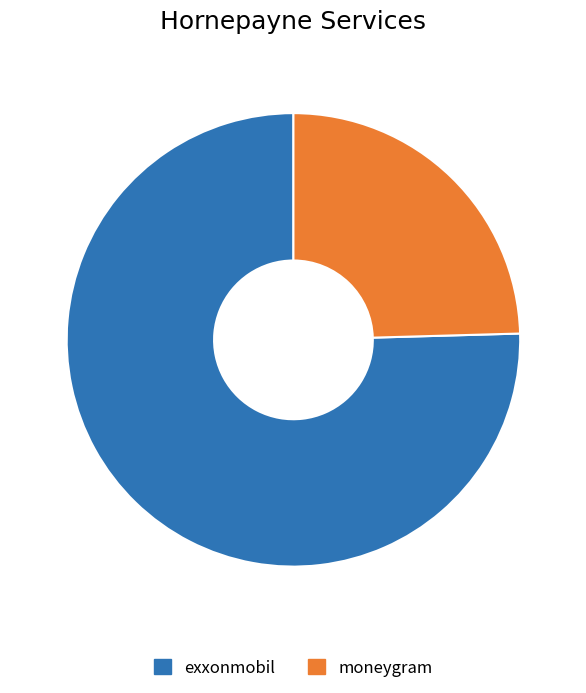

Which category has the smallest portion of the pie?

moneygram